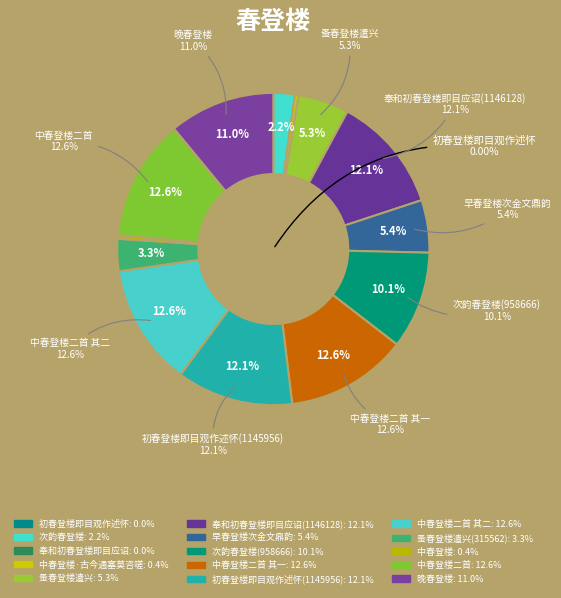

The 中春登楼二首 其二 slice represents 1% of the pie. True or false?

False